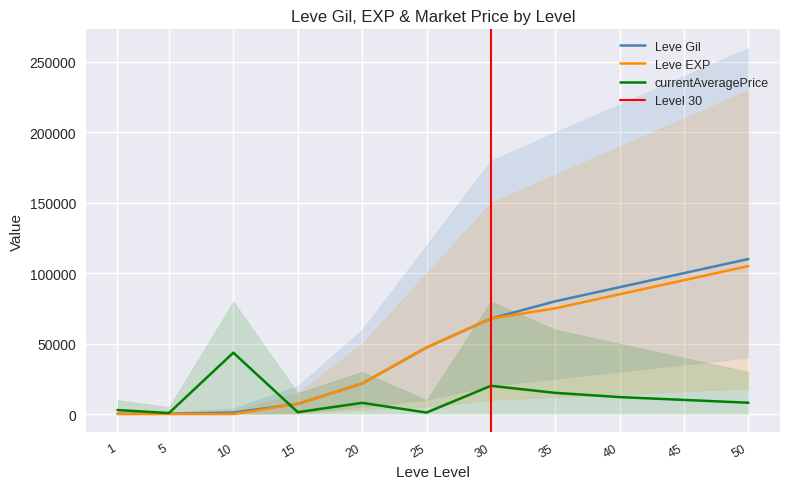

At how many categories does at least one series exceed 97470?

2